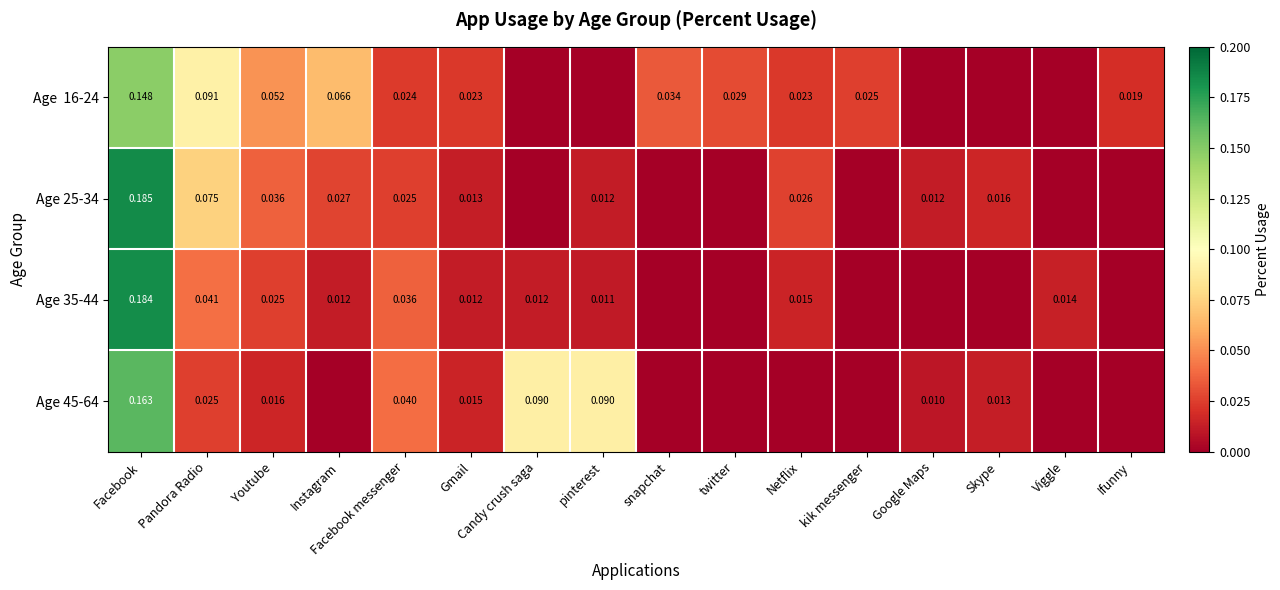

Which category has the lowest value across all series?

Candy crush saga